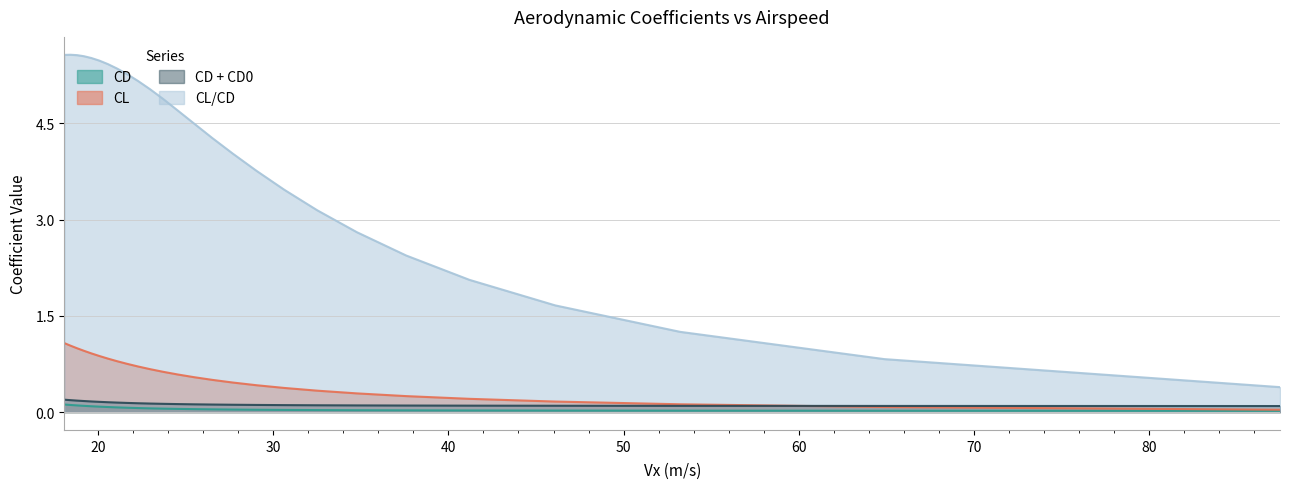

At how many categories does at least one series exceed 4?

16